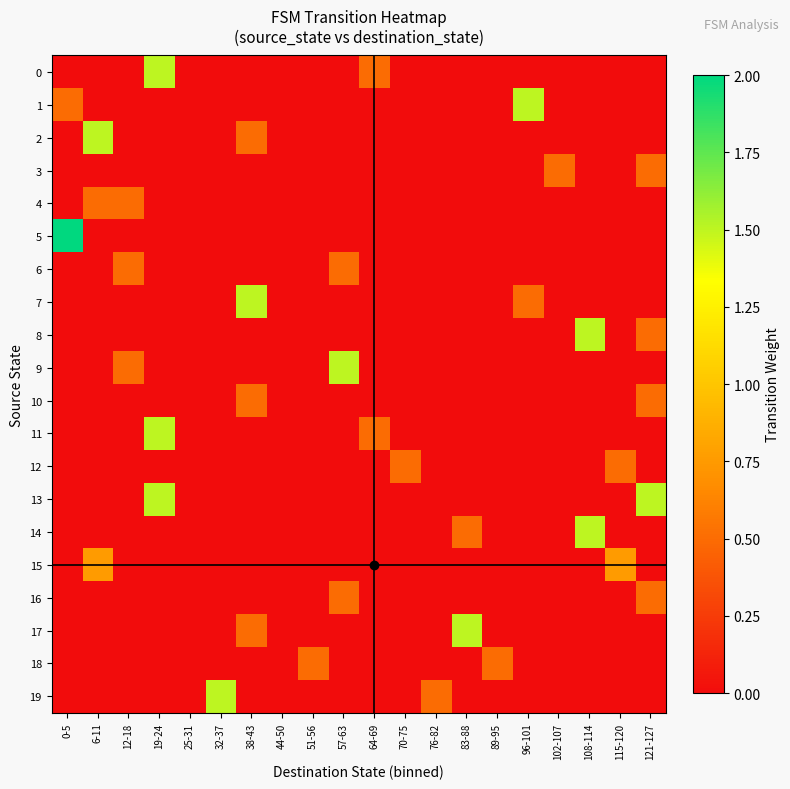

How many series are shown in this chart?

20